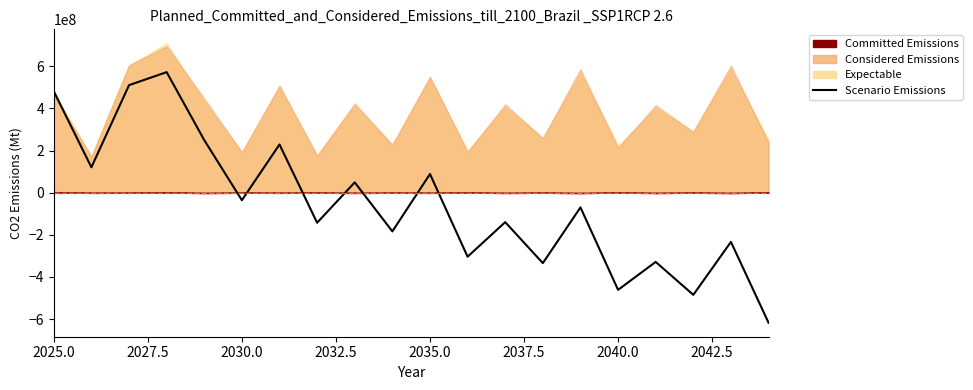

What is the smallest value displayed?

-617595800.9